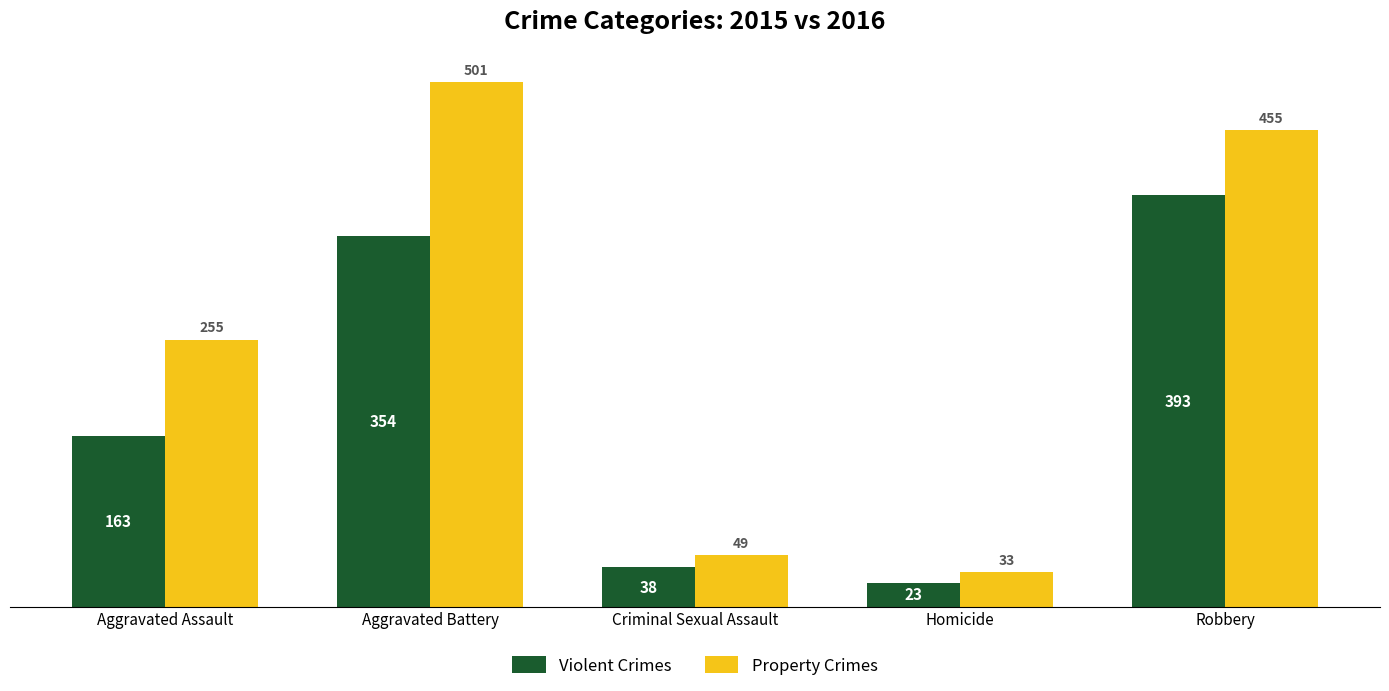

Reading left to right, list all the values displayed in this chart.

Violent Crimes: 163	354	38	23	393
Property Crimes: 255	501	49	33	455